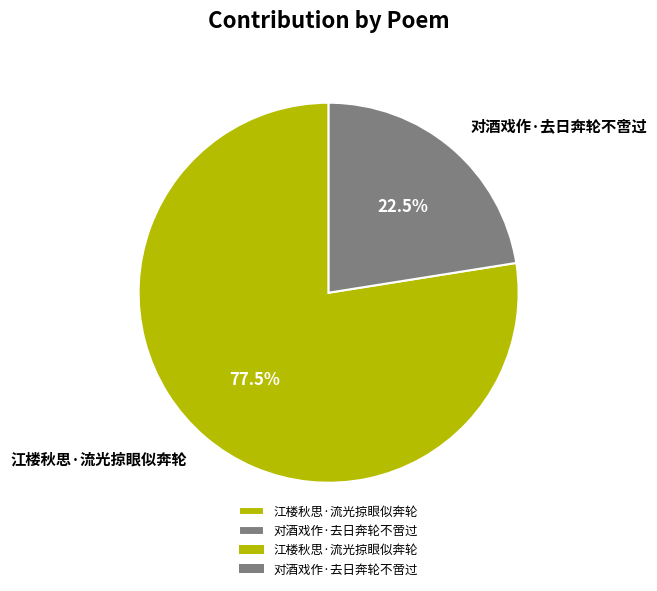

How many segments does this pie chart have?

2